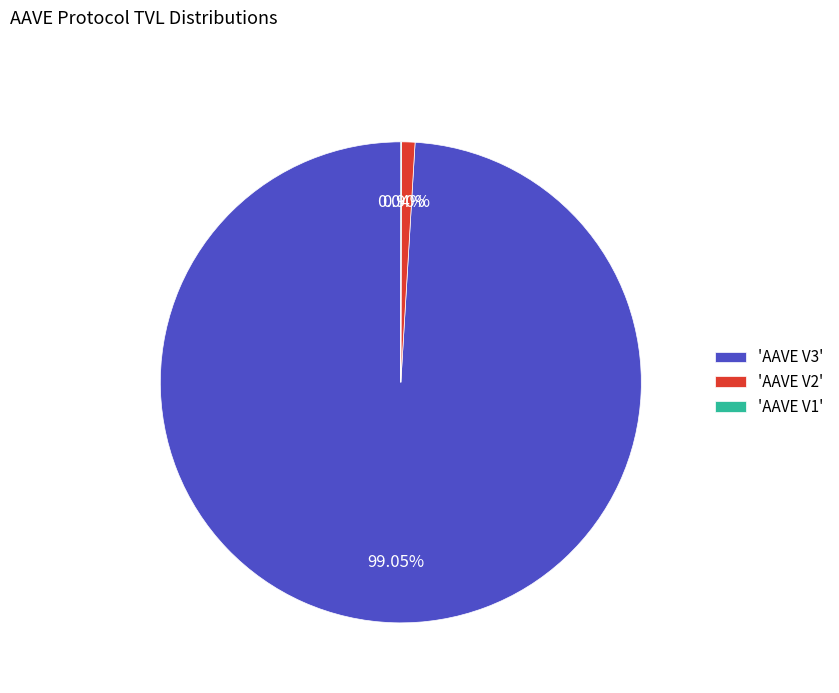

Which has a higher value, 'AAVE V3' or 'AAVE V2'?

'AAVE V3'